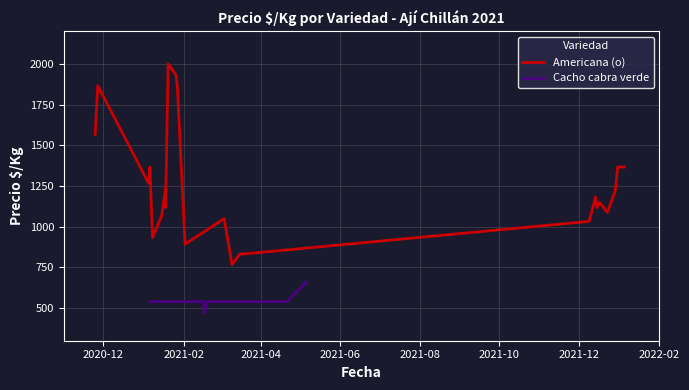

What is the minimum value shown in the chart?

470